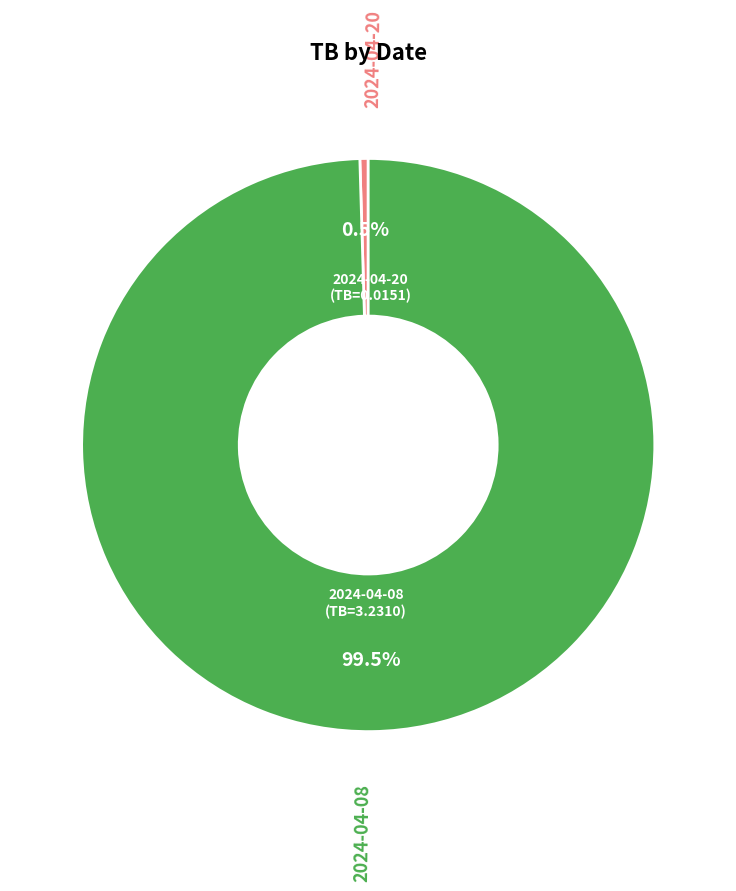

Is there any slice that represents more than half of the pie?

Yes